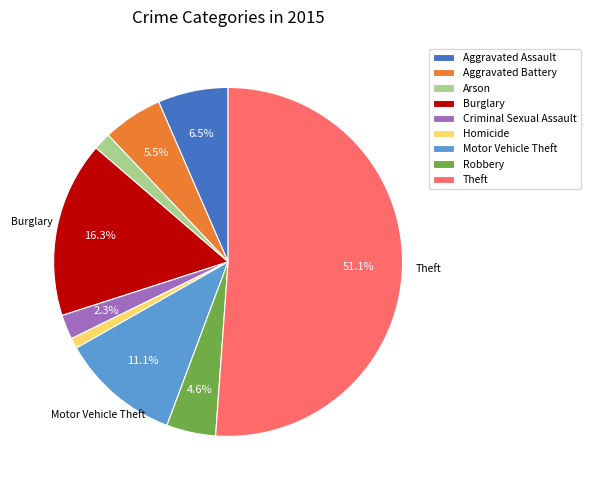

To the nearest percent, what is the difference between the largest and smallest slice percentages?

50%